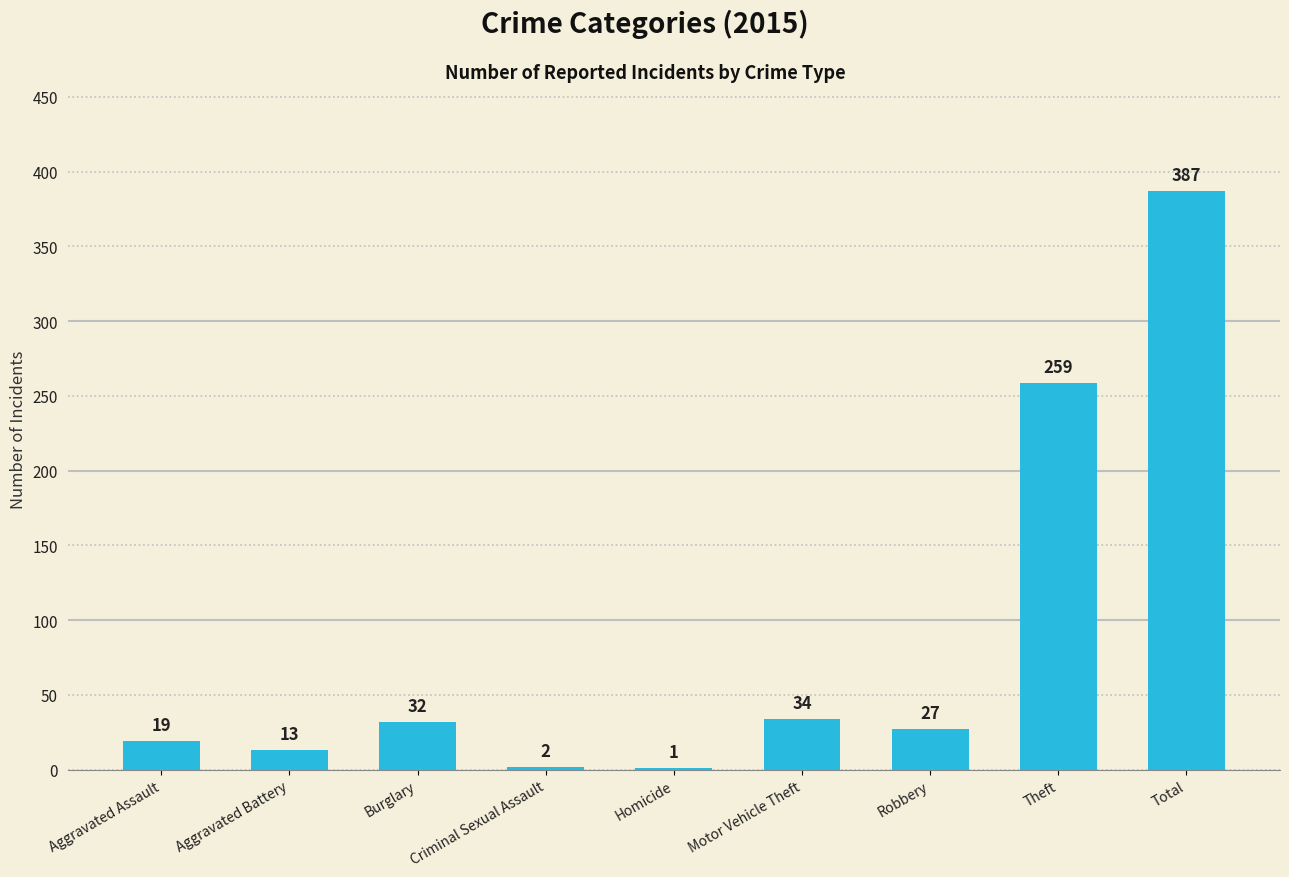

What is the maximum value shown in the chart?

387